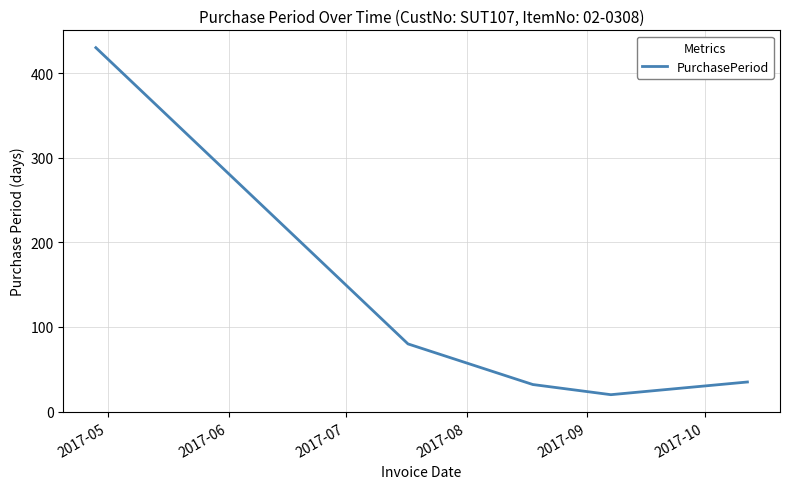

What is the smallest value displayed?

20